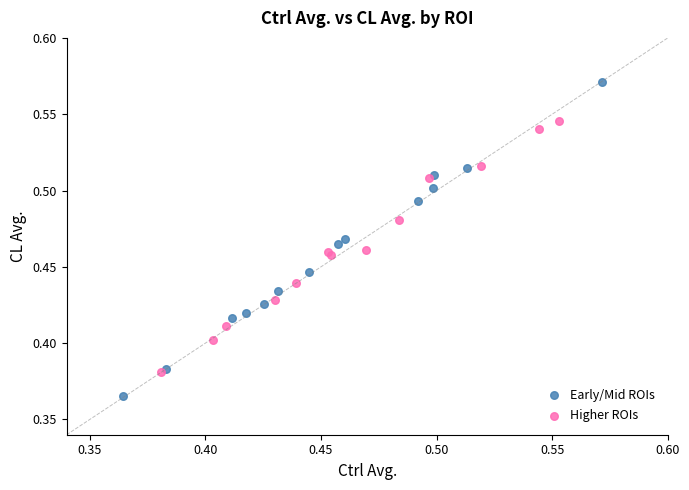

Which series reaches the maximum Y coordinate?

Early/Mid ROIs